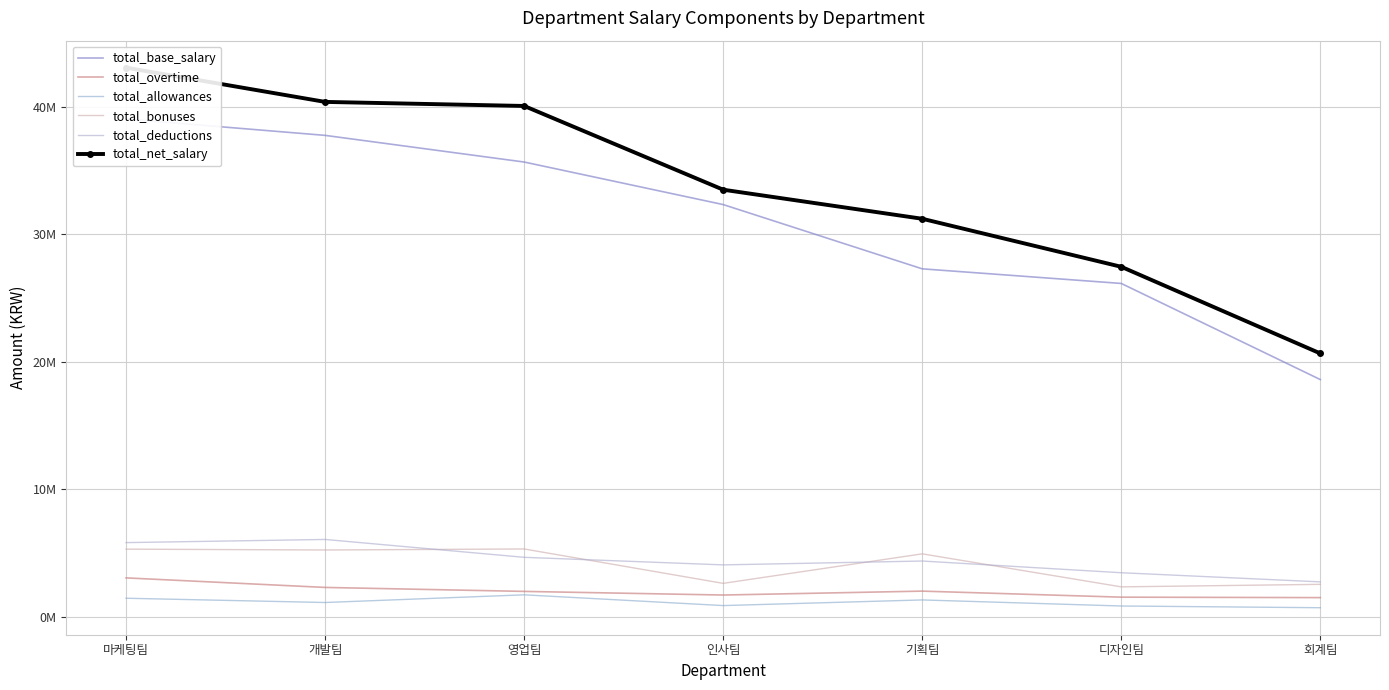

What is the label of the 7th point from the right?

마케팅팀